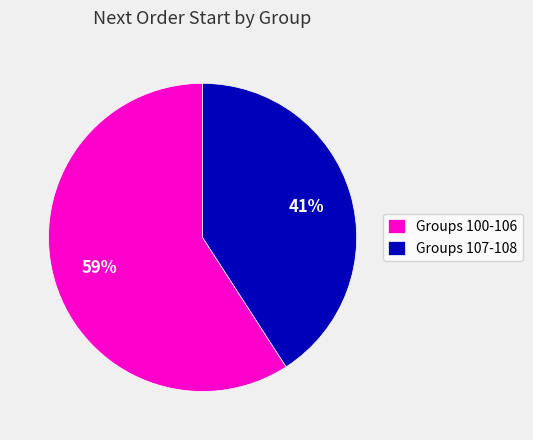

To the nearest percent, what percentage of the pie is Groups 100-106?

59%